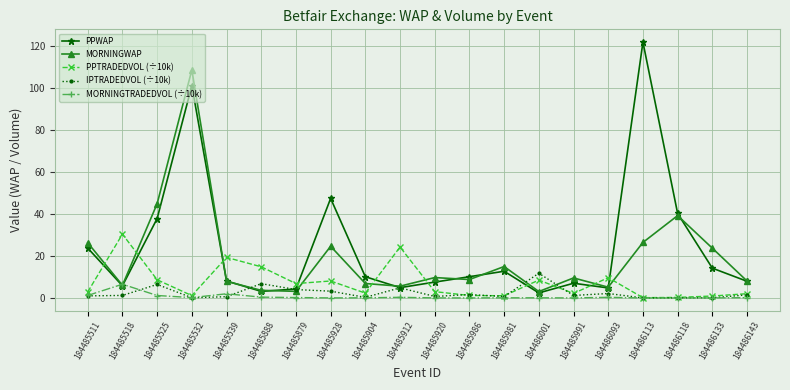

Which series has the widest spread of values?

PPWAP